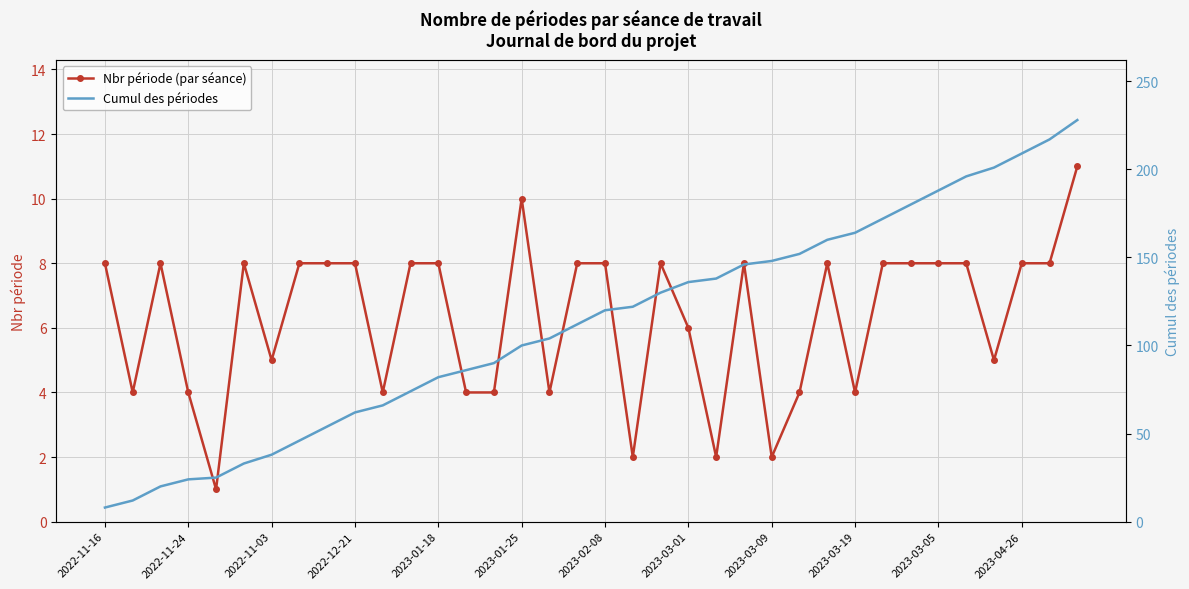

Which series has the largest range (max minus min)?

Cumul des périodes